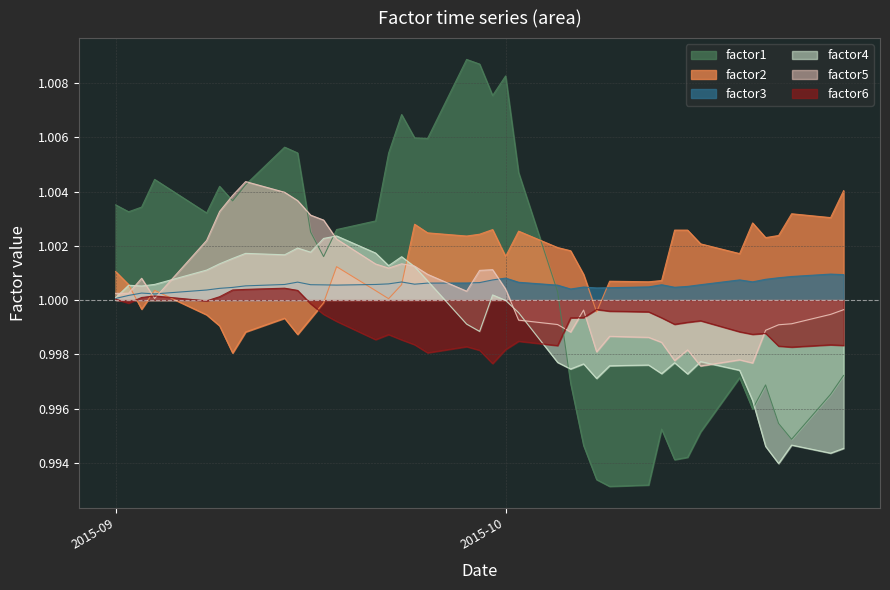

What is the value of the factor2 point at the 16th from the left?

1.0